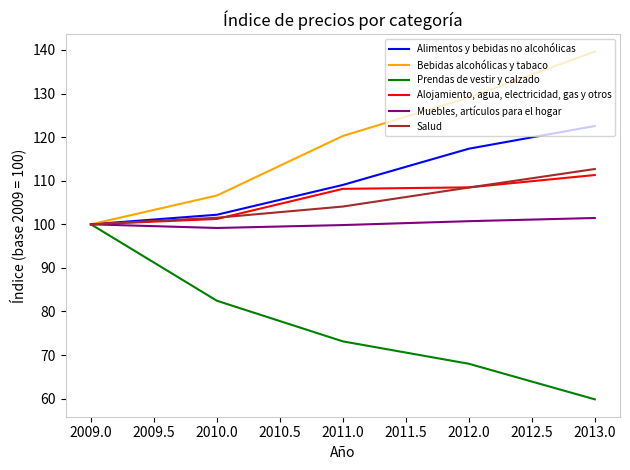

Which series has the largest total across all categories?

Bebidas alcohólicas y tabaco